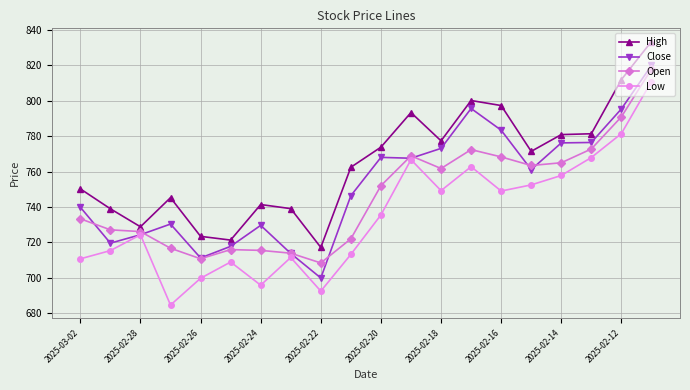

What is the value of the Open point at the 13th from the left?

761.8